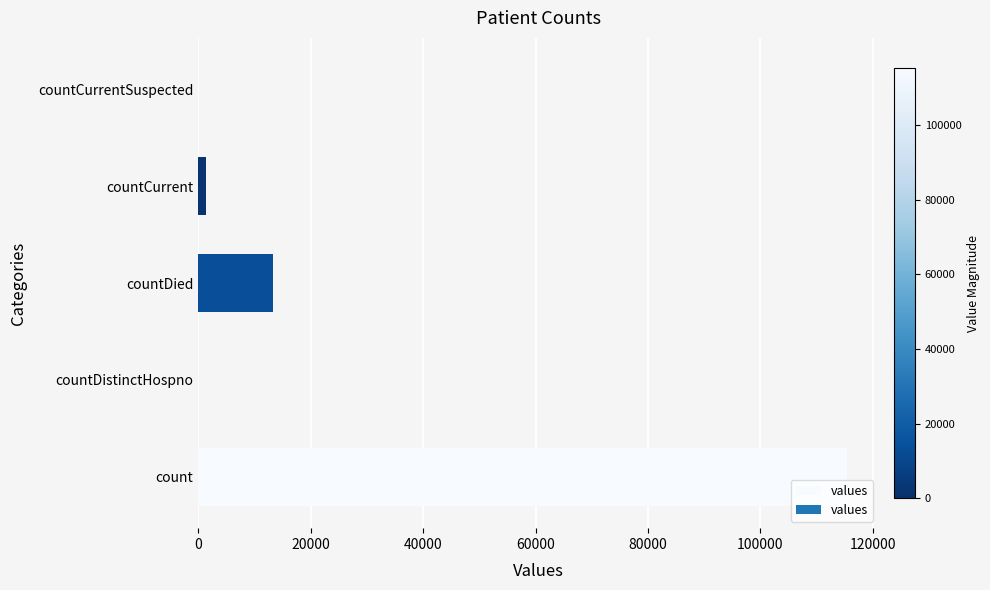

Which category has the highest value across all series?

count